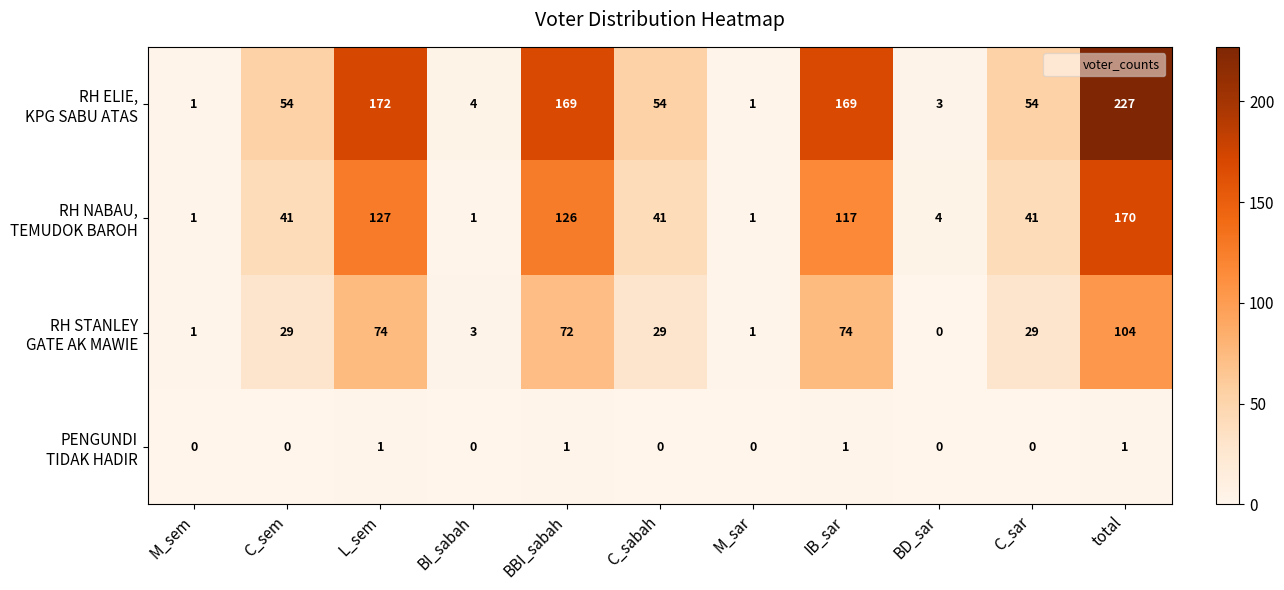

Which category has the highest value across all series?

total